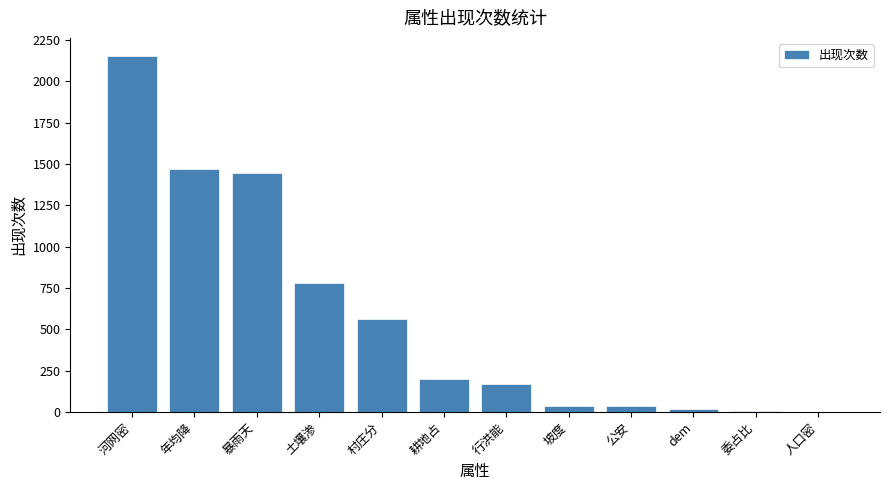

What is the sum of all values?

6885